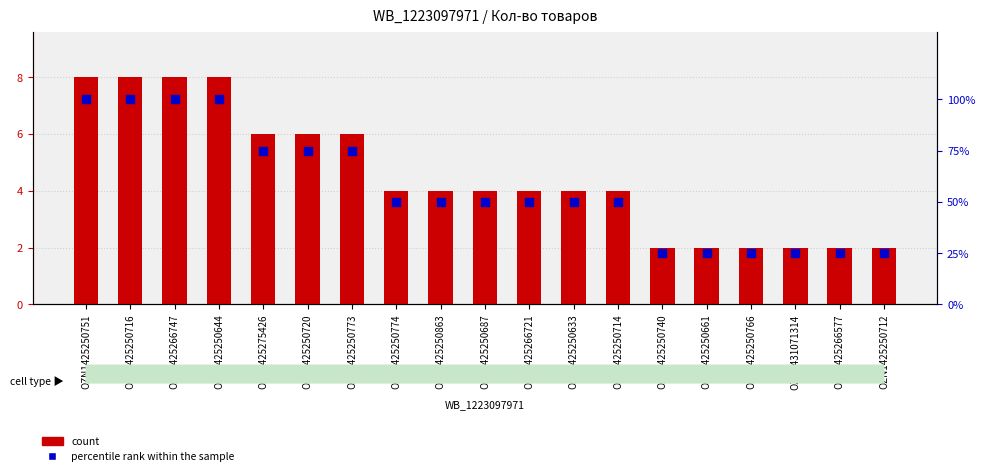

Which series contains the highest Y value?

percentile rank within the sample